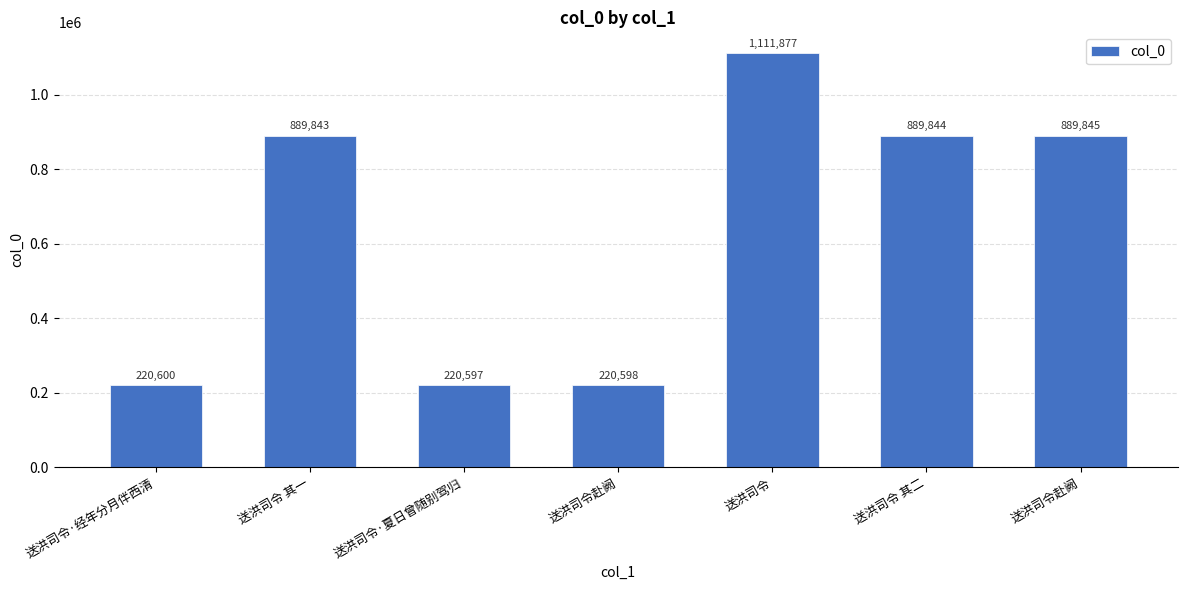

True or false: the data shows 357784 at 送洪司令·夏日曾随别驾归.

False